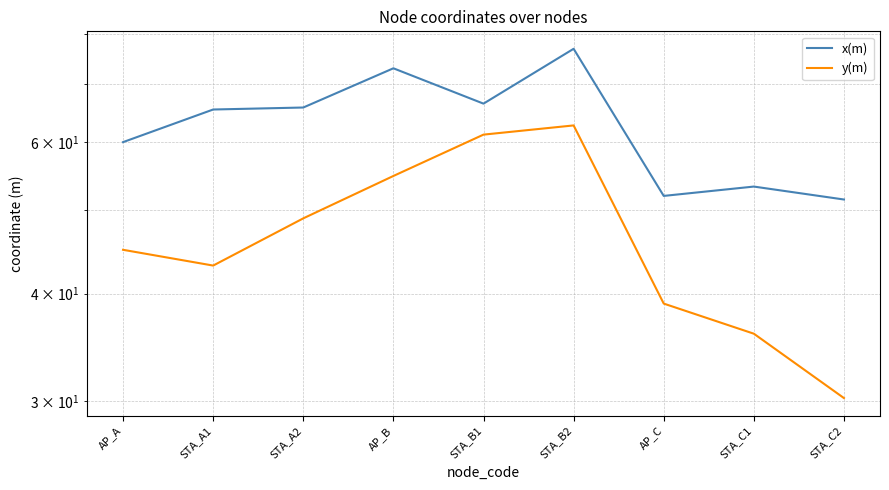

True or false: x(m) and y(m) cross at least once.

False